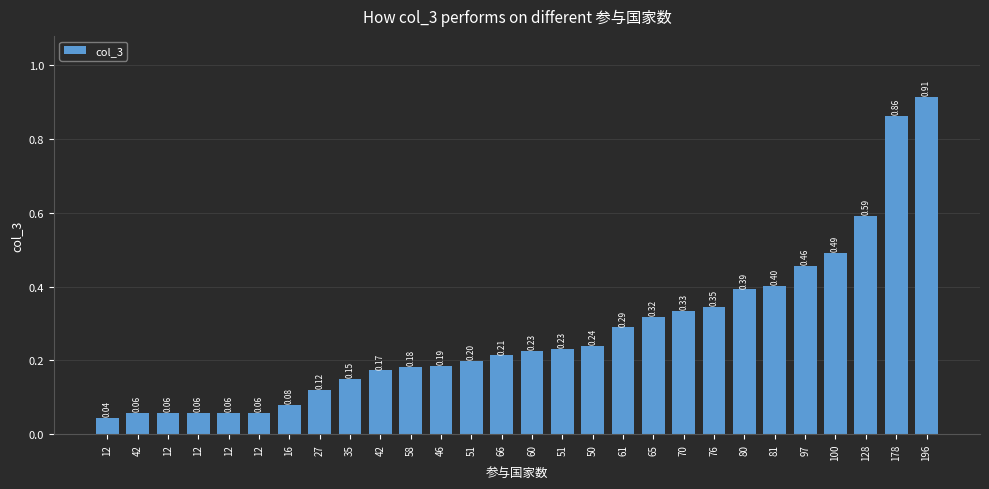

What is the difference between the second highest and minimum values?

0.8